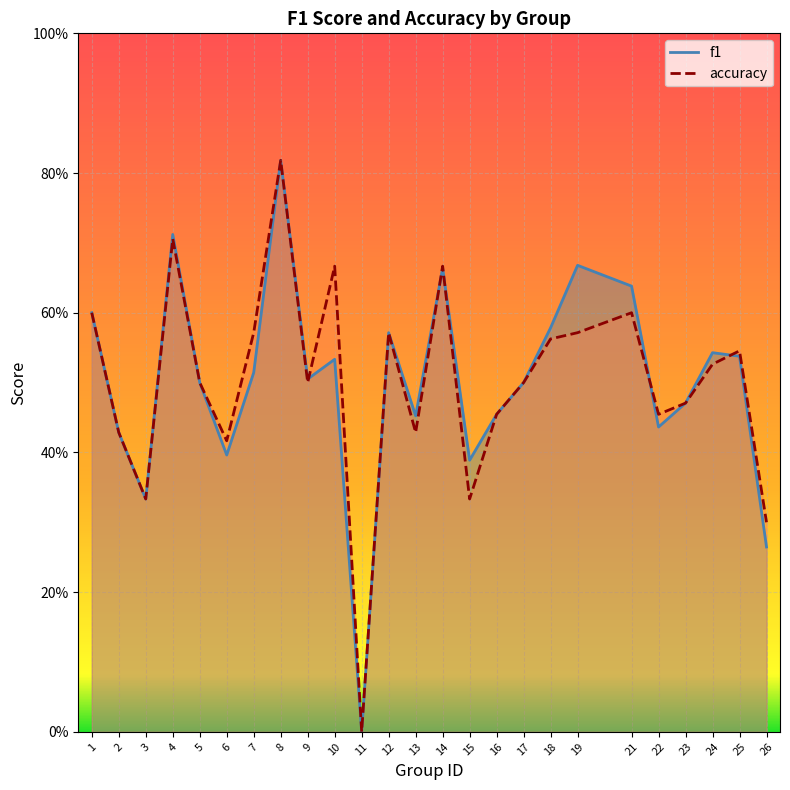

True or false: accuracy has a value of 0.4 at 2.

True